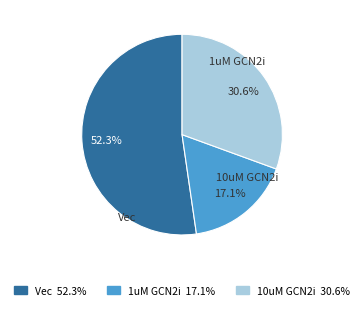

Is it true that 1uM GCN2i is 6% of the pie?

False